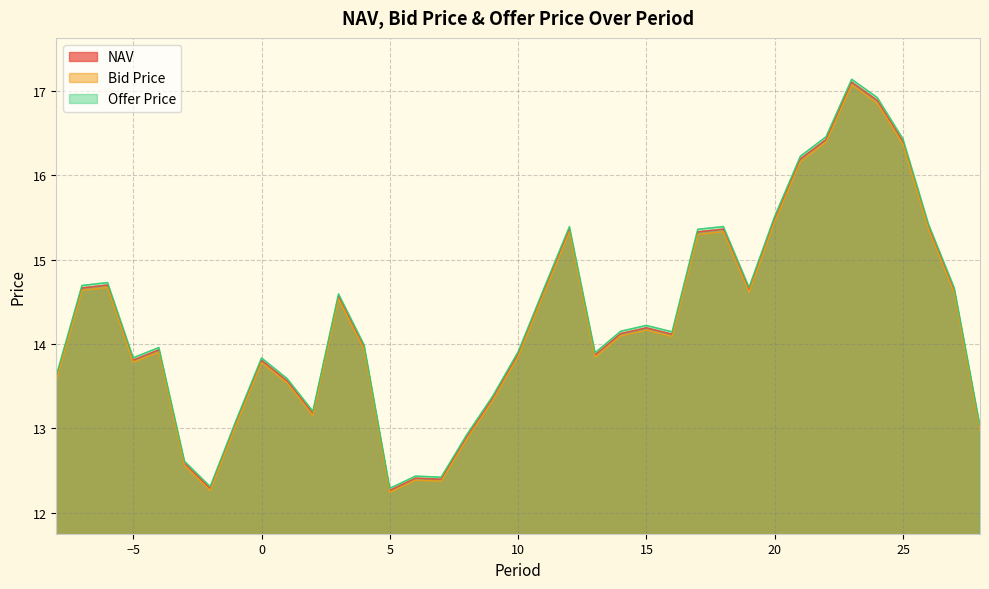

List the series in order of their overall mean, lowest first.

Bid Price, NAV, Offer Price